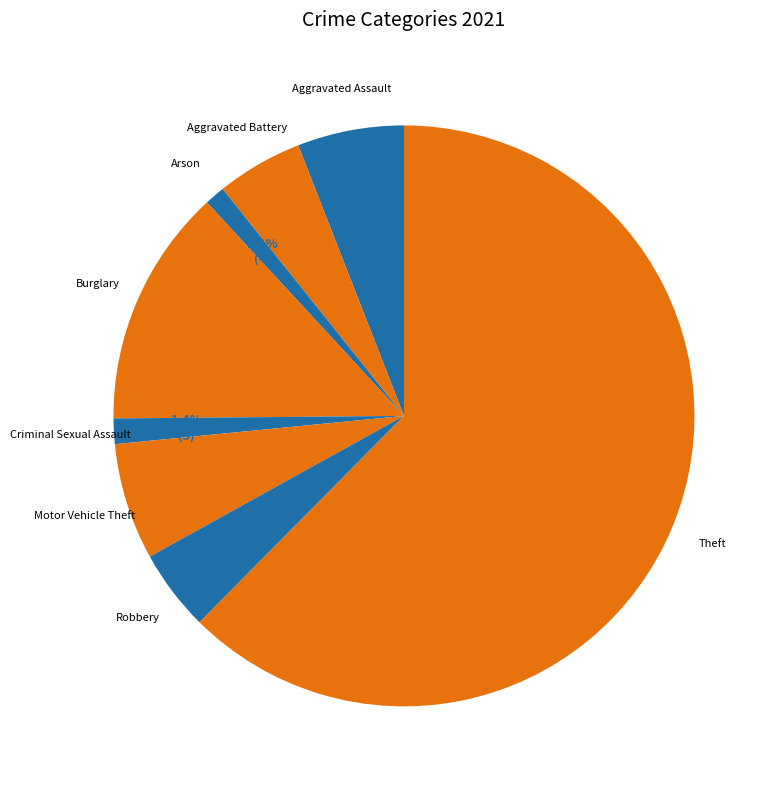

To the nearest percent, what is the average slice percentage?

12%